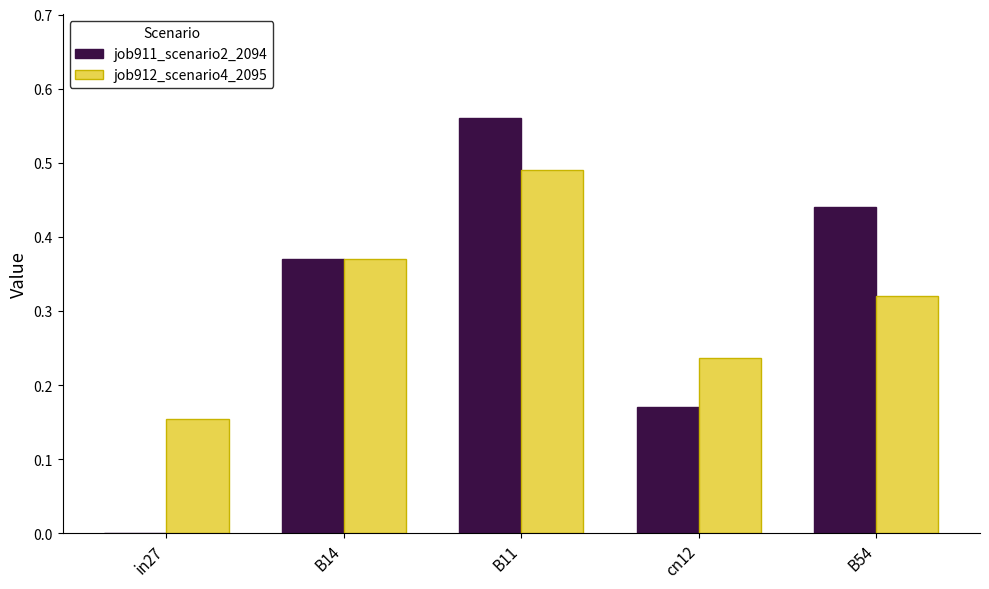

What is the sum of all job912_scenario4_2095 values?

1.6